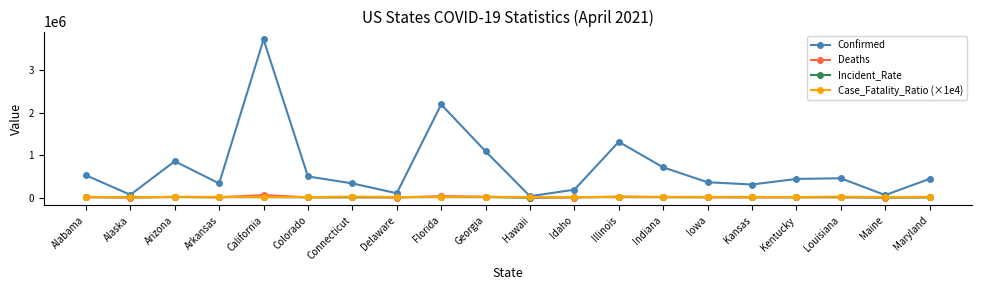

True or false: Case_Fatality_Ratio (×1e4) has more than 0 points higher than both neighbors.

True